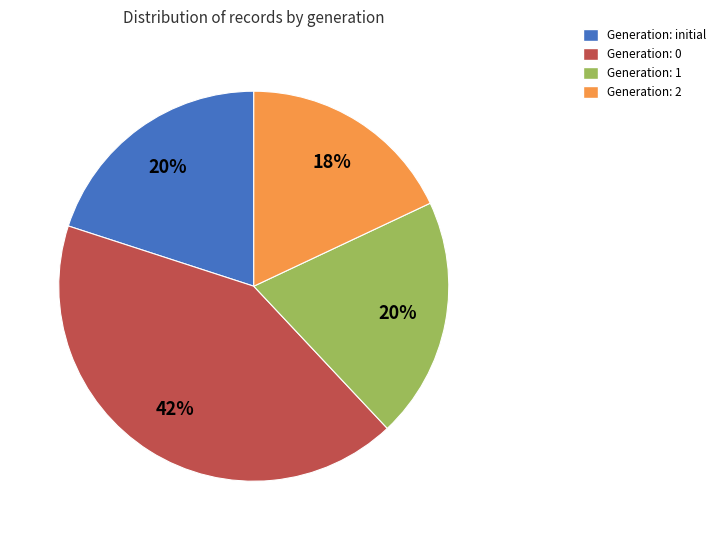

Combined, do Generation: initial and Generation: 2 account for over 50%?

No